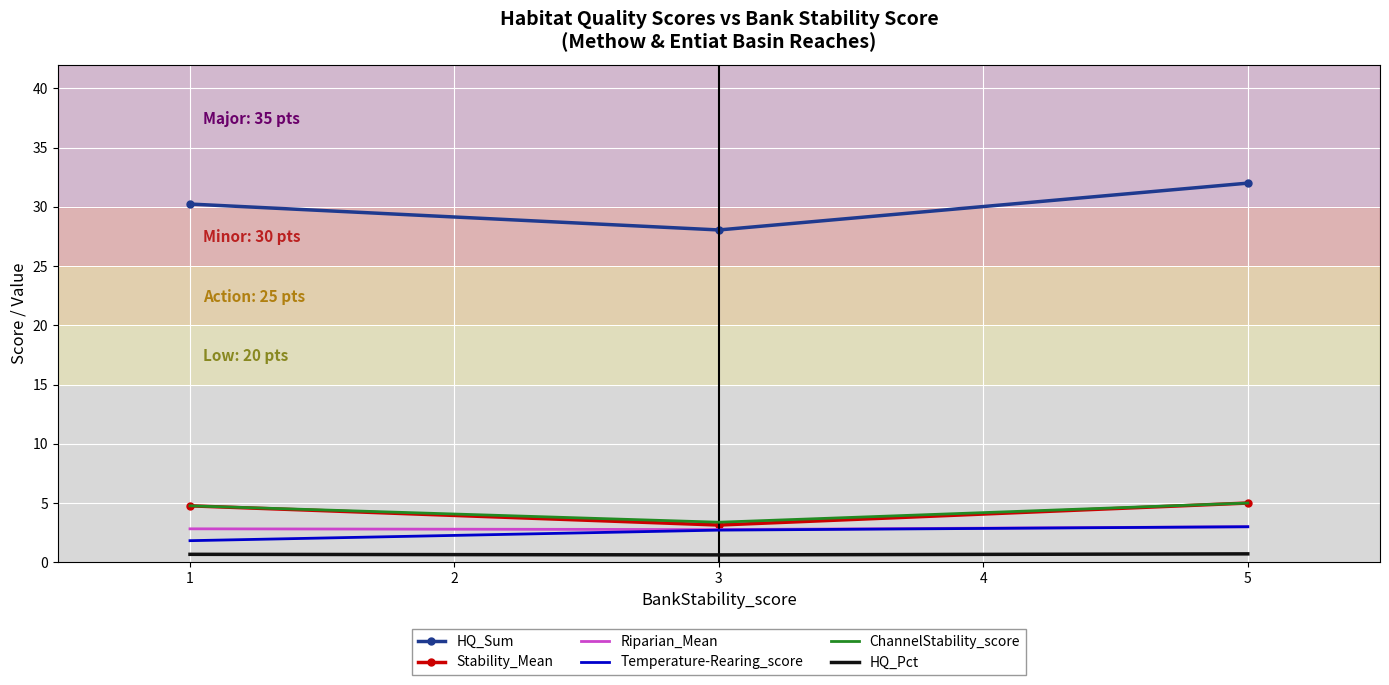

List the labels in order of HQ_Sum value, largest first.

5, 1, 3